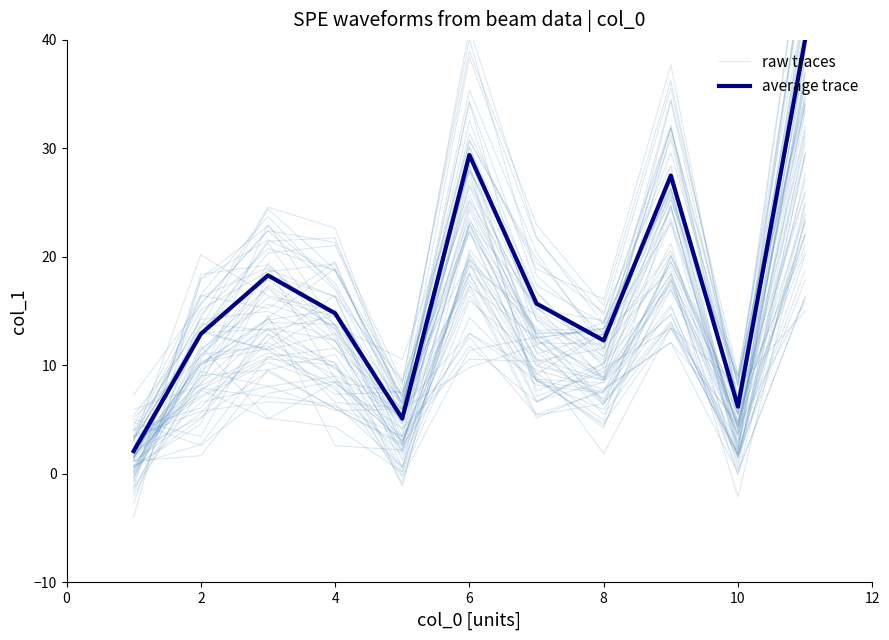

Reading left to right, what are all the values shown in this chart?

raw traces: 2.7	8.3	14.0	13.8	2.9	19.2	14.5	10.2	17.4	5.5	25.8
average trace: 2.1	12.9	18.3	14.8	5.1	29.4	15.7	12.3	27.5	6.2	40.0